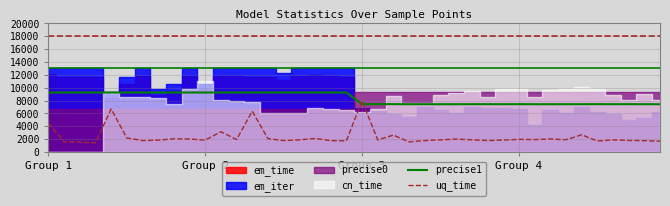

What is the minimum value for uq_time?

1415.3